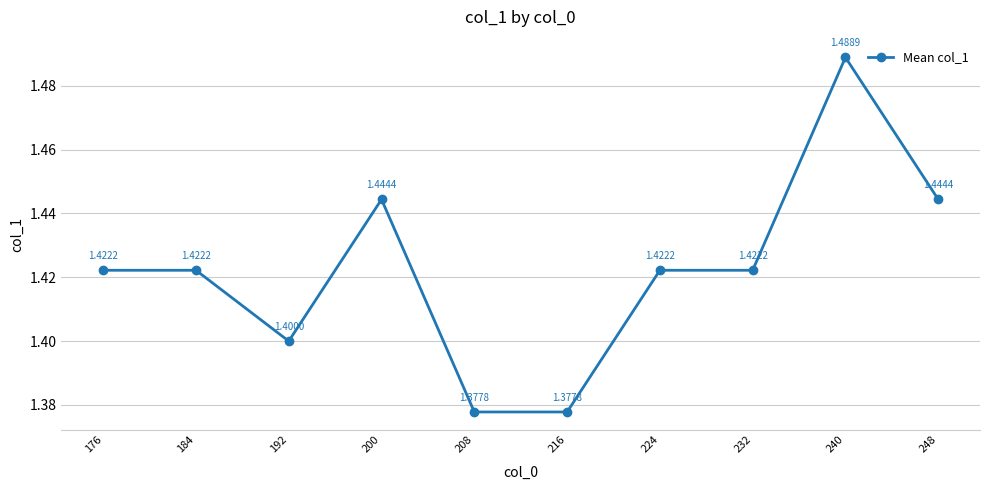

What is the sum of the values at 232 and 248?

2.9